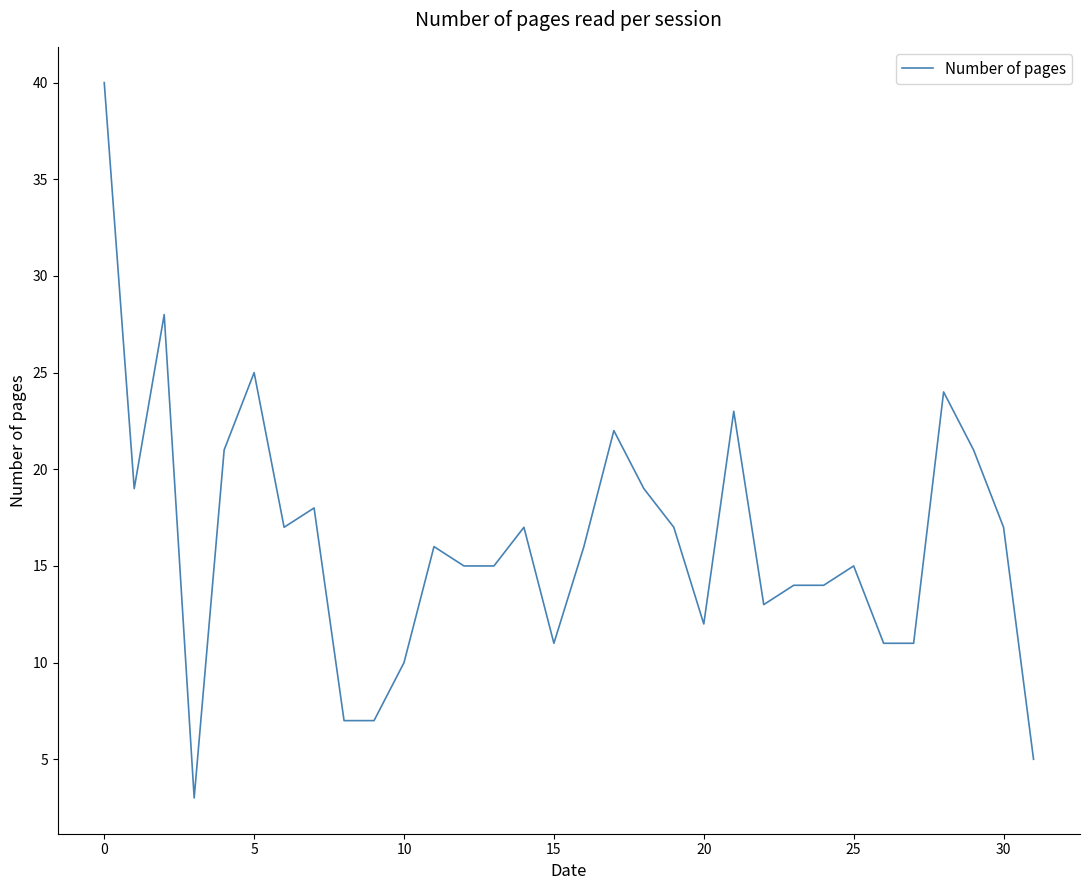

What is the difference between the maximum and minimum values?

37